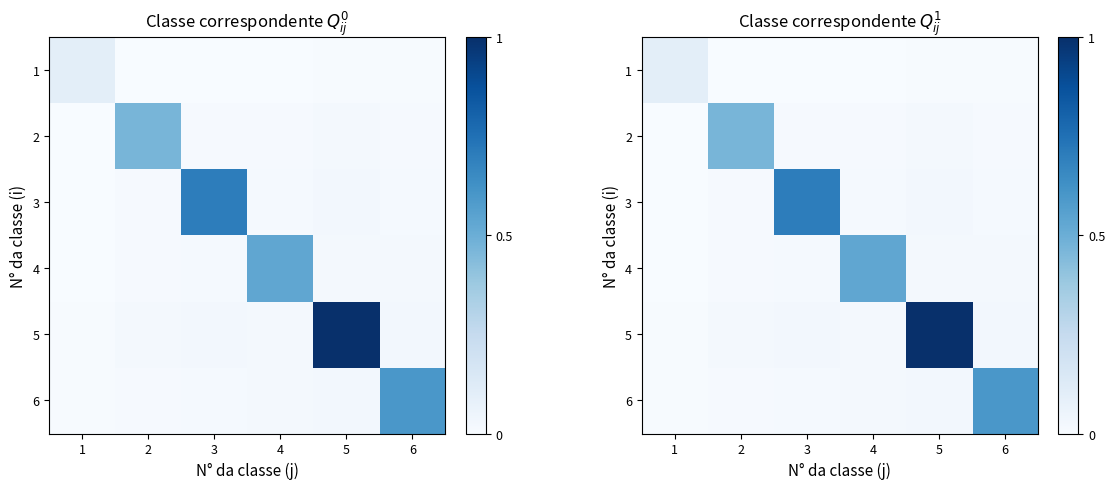

Which category has the lowest value in the 5 series?

1